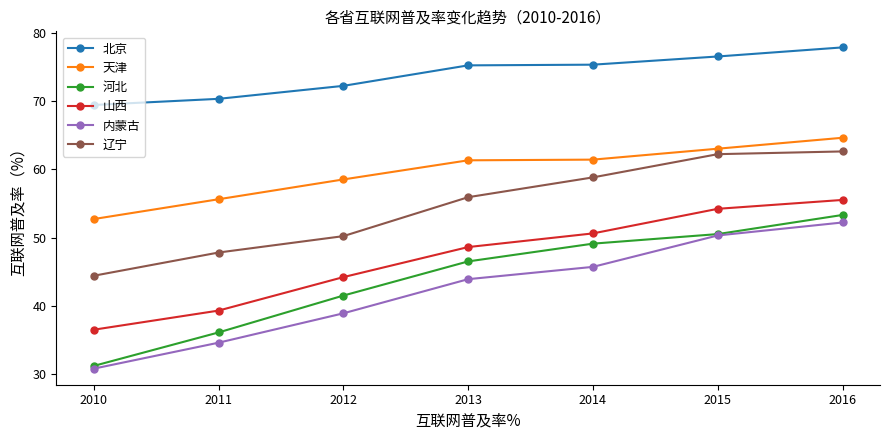

At which label does 河北 reach its minimum?

2010